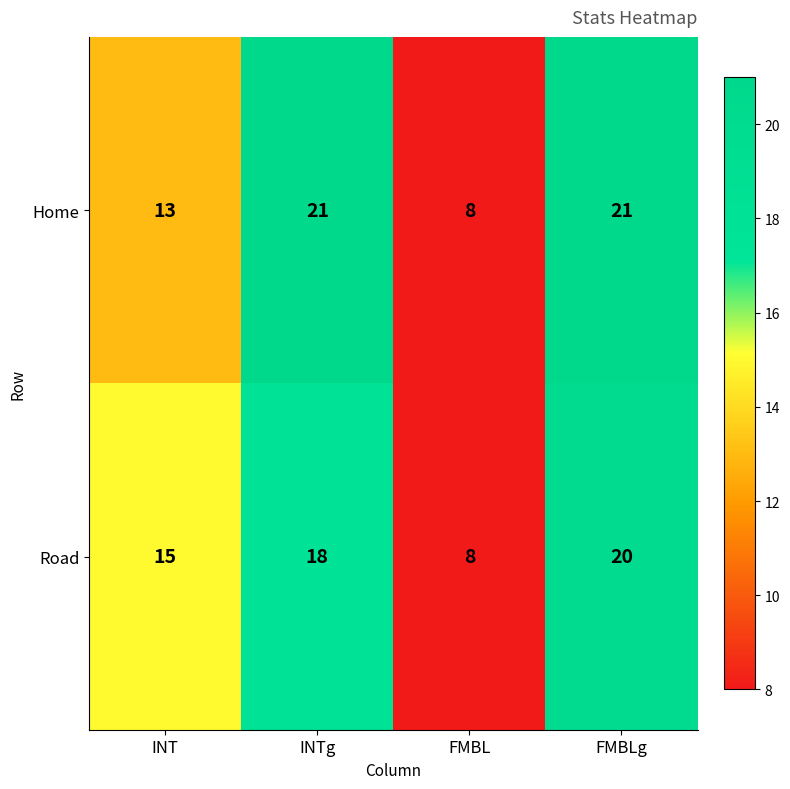

Count the number of categories in the chart.

4